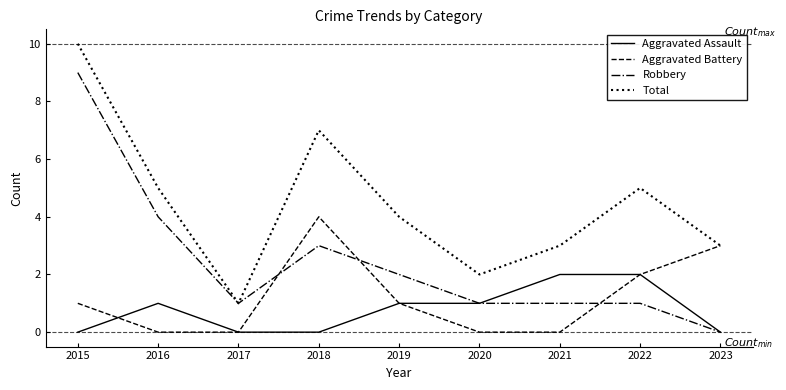

The value of Aggravated Battery at 2017 is 3. True or false?

False